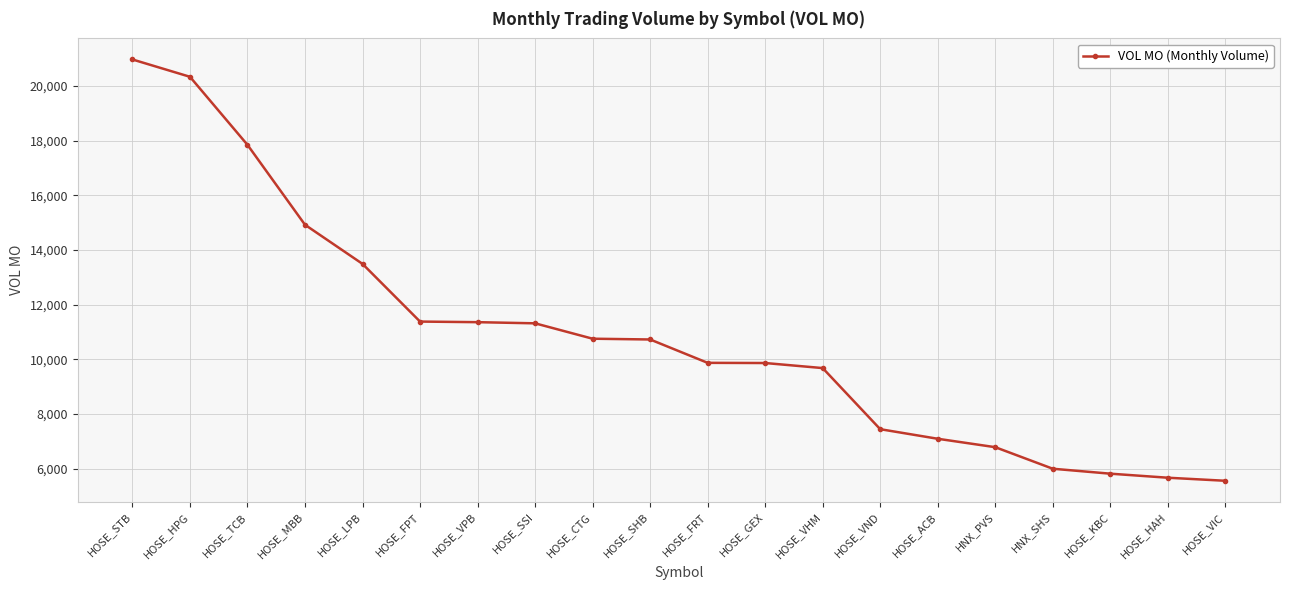

What is the minimum value shown in the chart?

5560.3